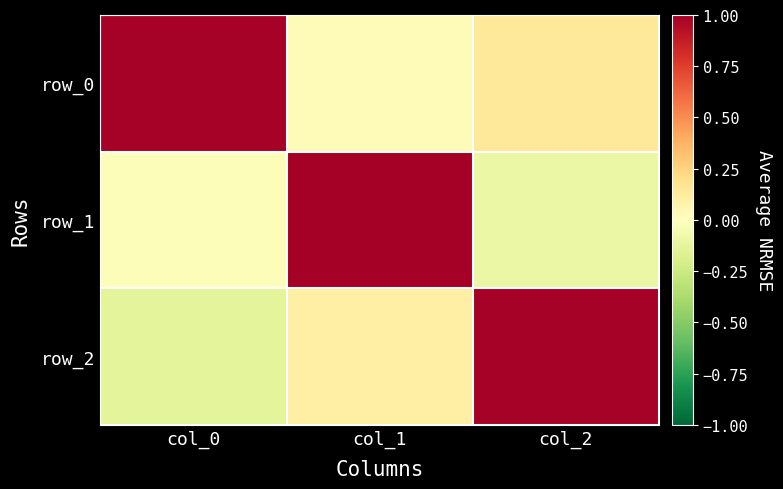

What is the difference between the row_2 values at col_2 and col_1?

0.9